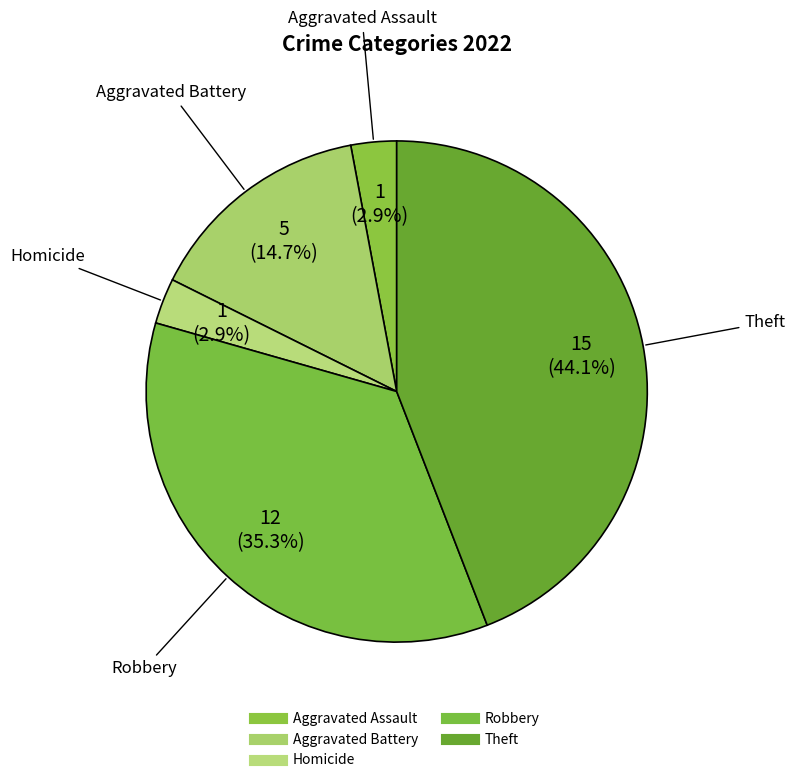

What is the largest slice in the pie chart?

Theft